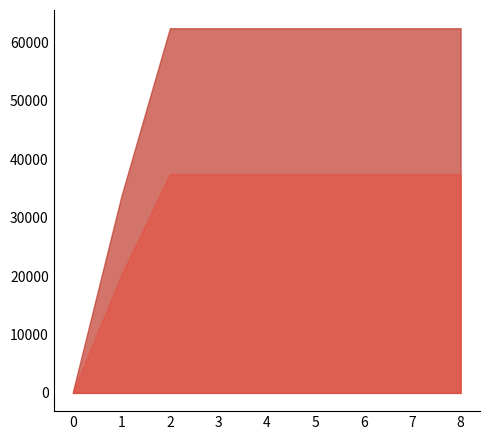

The chart shows a value of 14115.9 at 8. True or false?

False